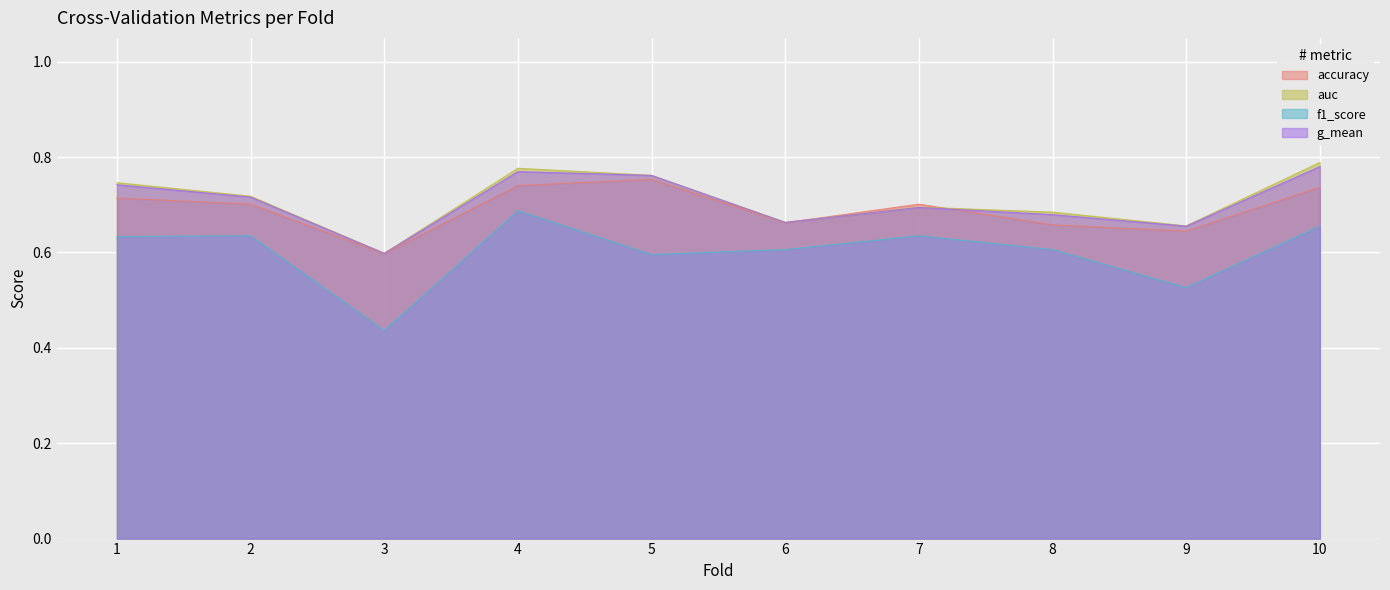

What is the average value of the auc series?

0.7